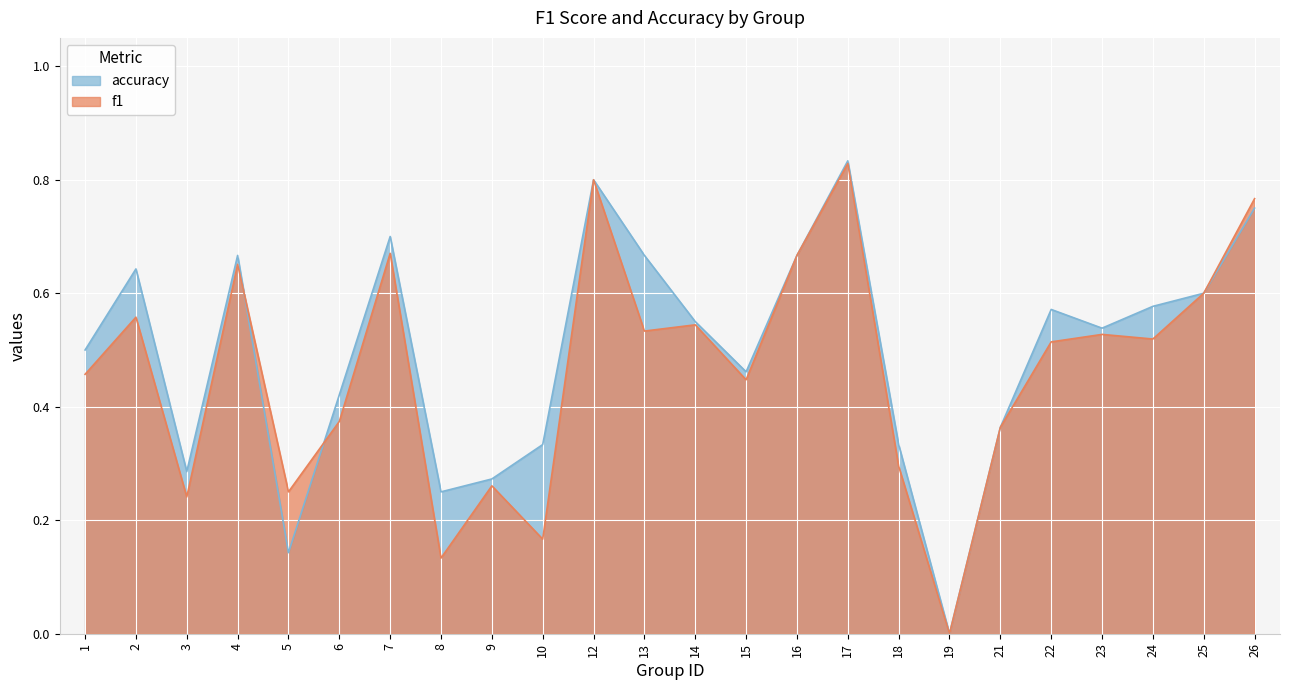

Count the number of categories in the chart.

24